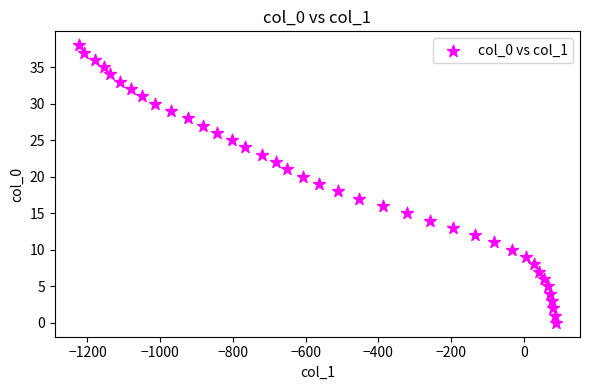

What is the range of X values (max minus min)?

1313